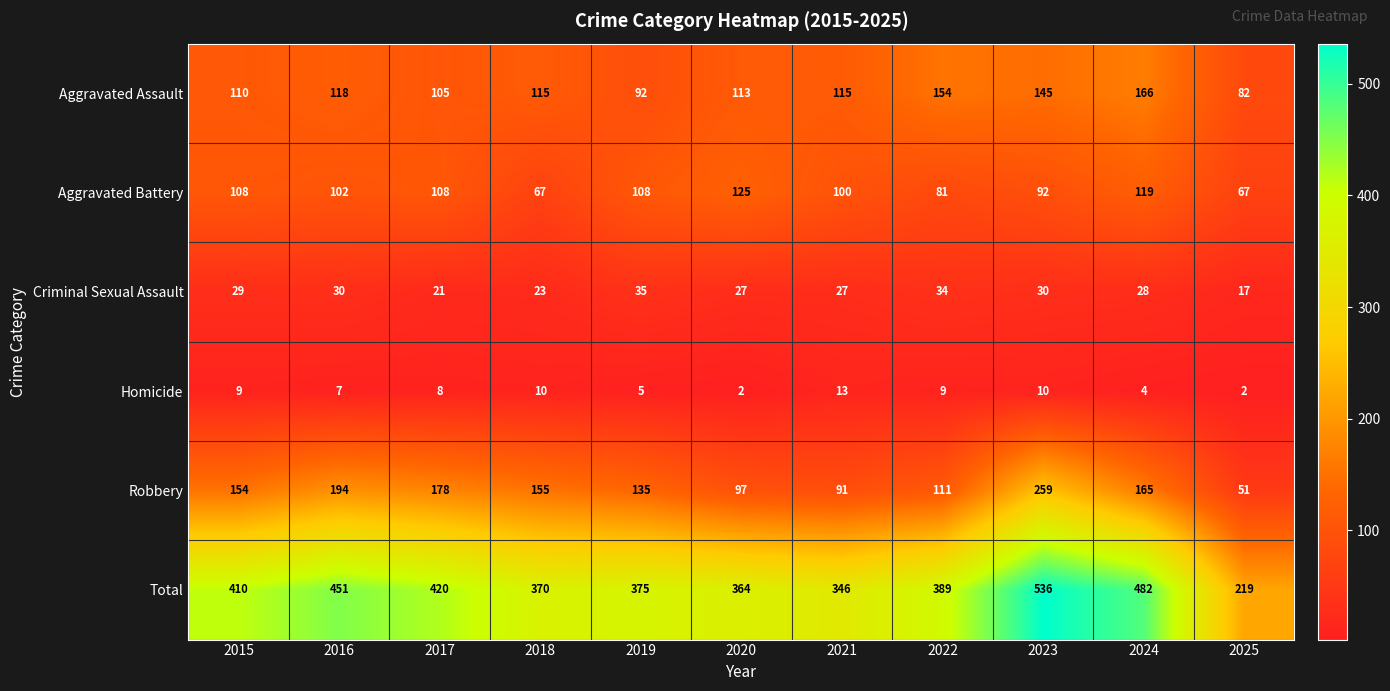

True or false: Aggravated Assault has a value of 254 at 2023.

False